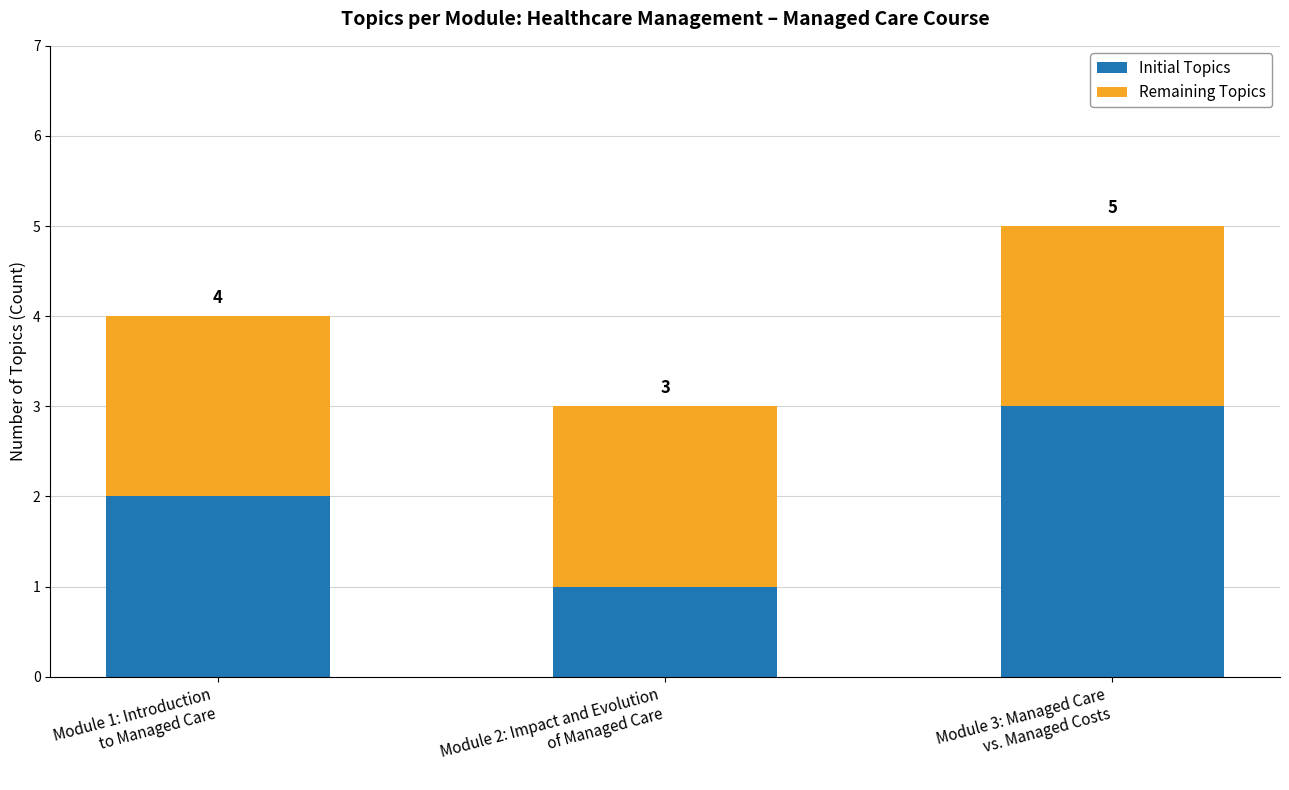

Rank the series at Module 3: Managed Care
vs. Managed Costs from highest to lowest value.

Initial Topics, Remaining Topics